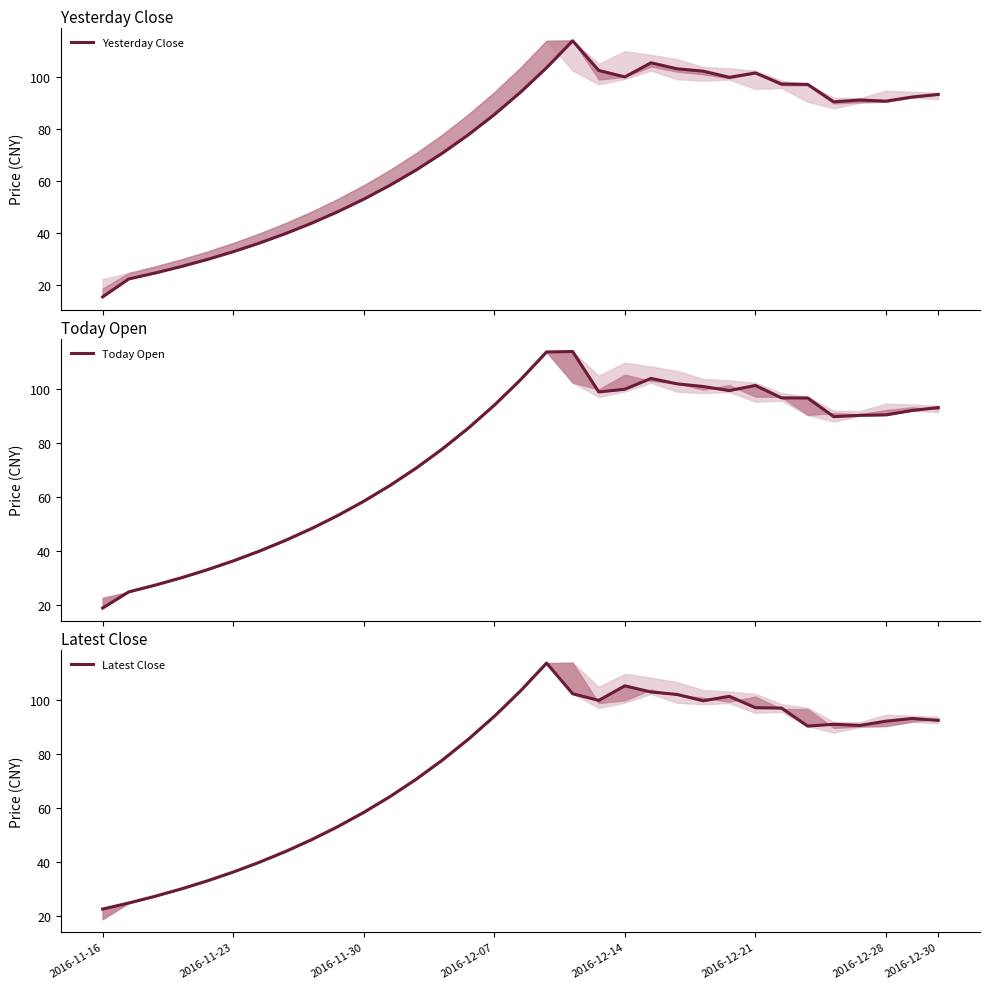

What are all the series names shown in the legend?

Yesterday Close, Today Open, Latest Close